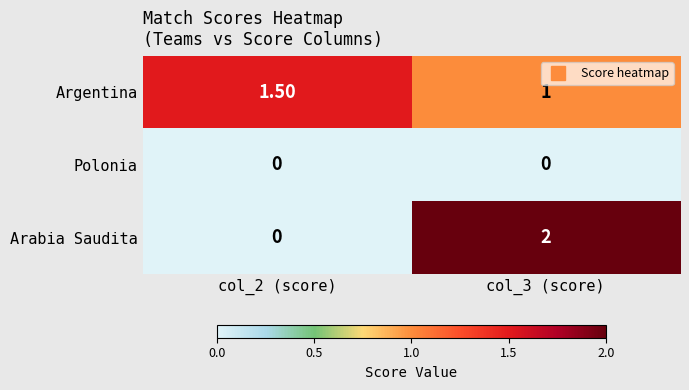

Rank the series by their maximum value, from lowest to highest.

Polonia, Argentina, Arabia Saudita